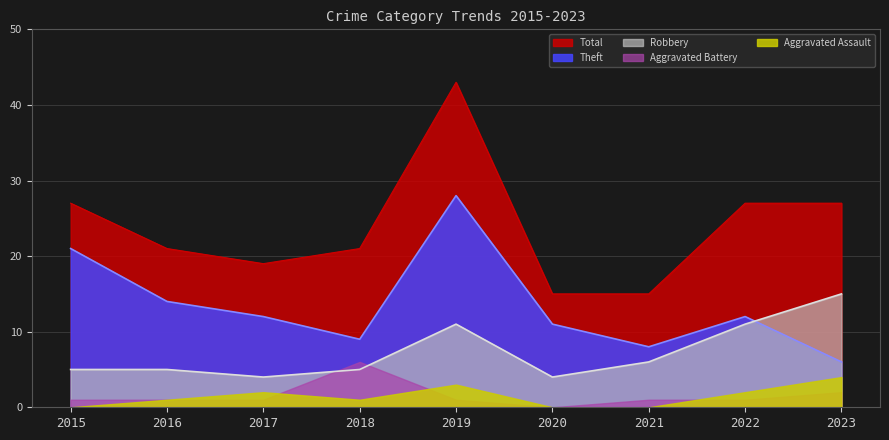

Which category has the highest value in the Robbery series?

2023